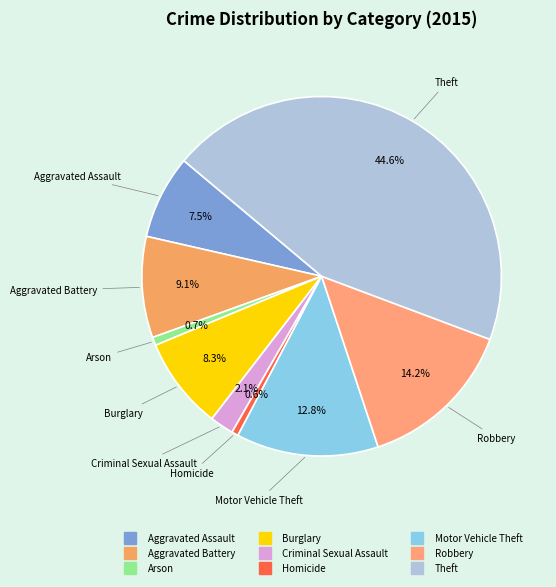

The Motor Vehicle Theft slice represents 1% of the pie. True or false?

False